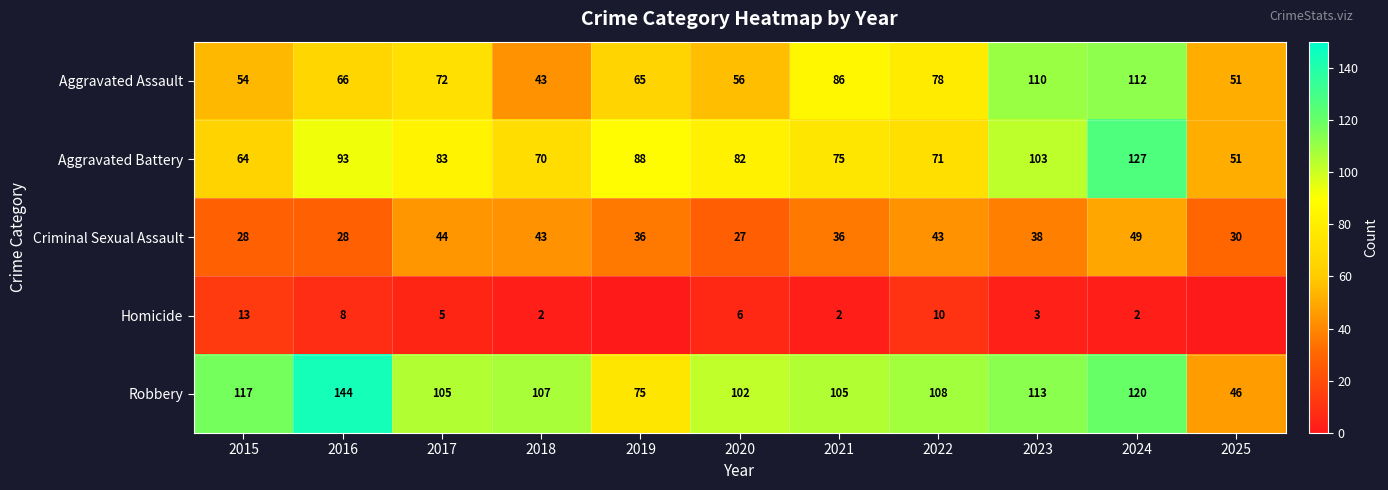

Is the value of Robbery at 2018 greater than the value of Criminal Sexual Assault at 2023?

Yes